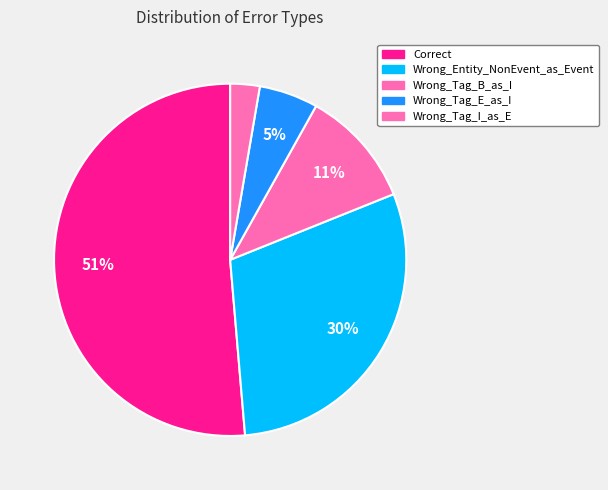

Count the number of slices in the pie.

5